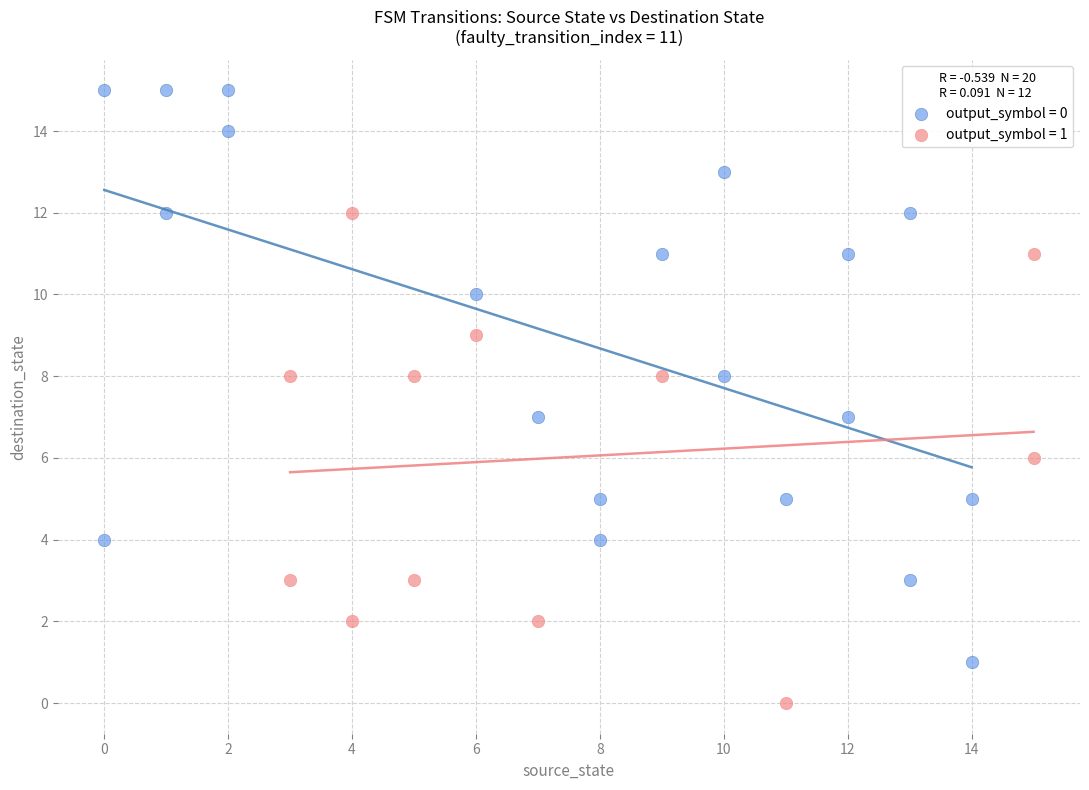

Which series reaches the minimum Y coordinate?

output_symbol = 1